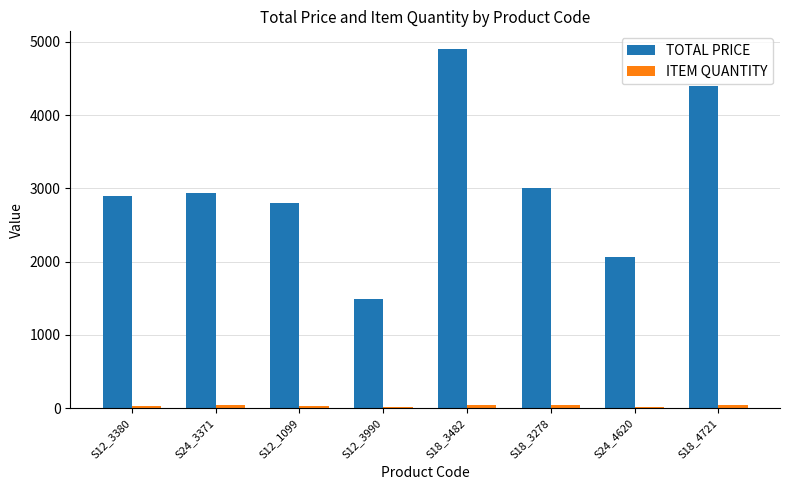

Which series changed the most between S18_3482 and S18_4721?

TOTAL PRICE